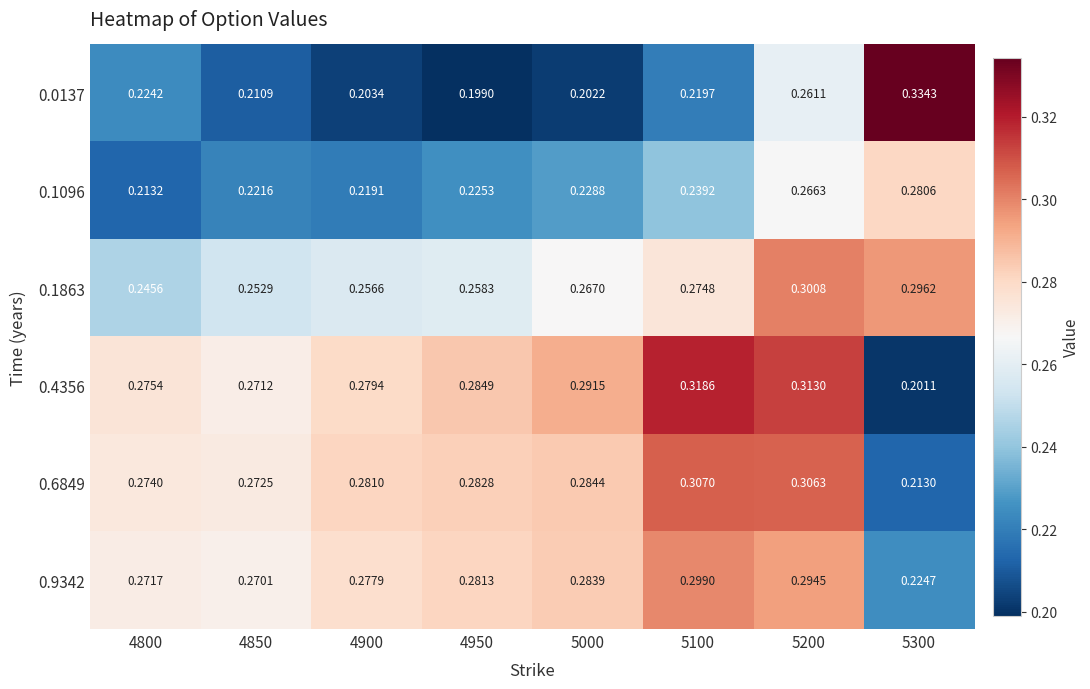

Is the value of 0.4356 at 5100 greater than the value of 0.1096 at 5100?

Yes